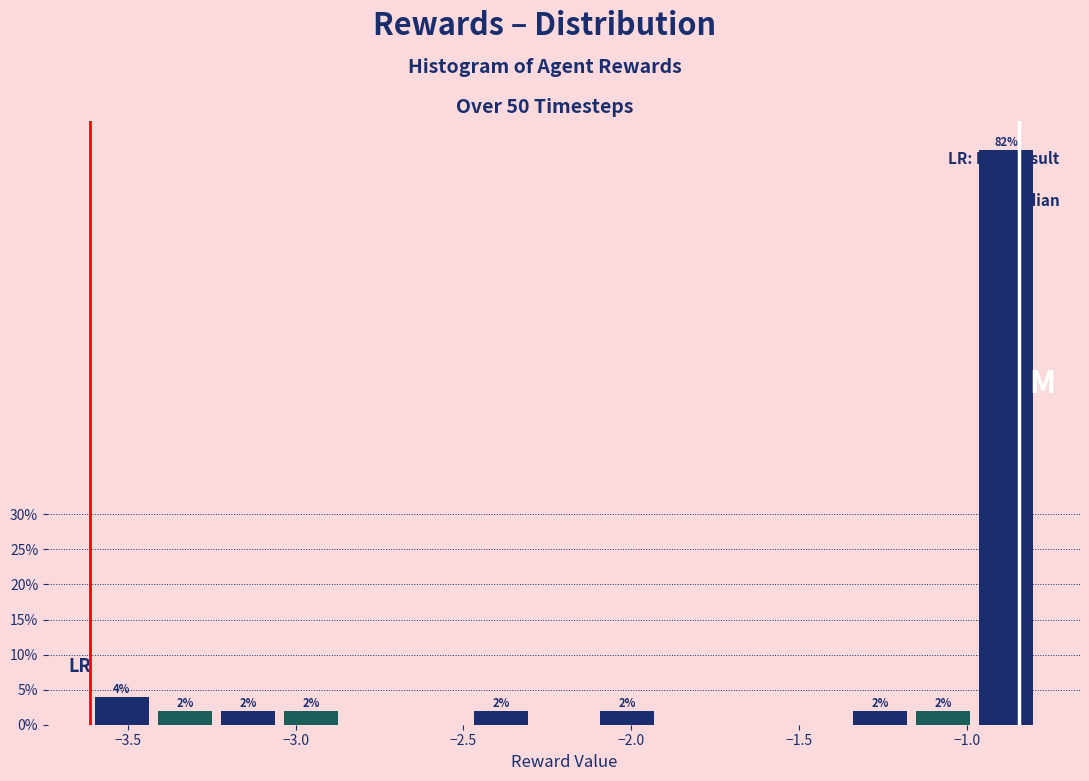

Read against the x-axis, roughly where is the centre of the tallest bar?

-0.90